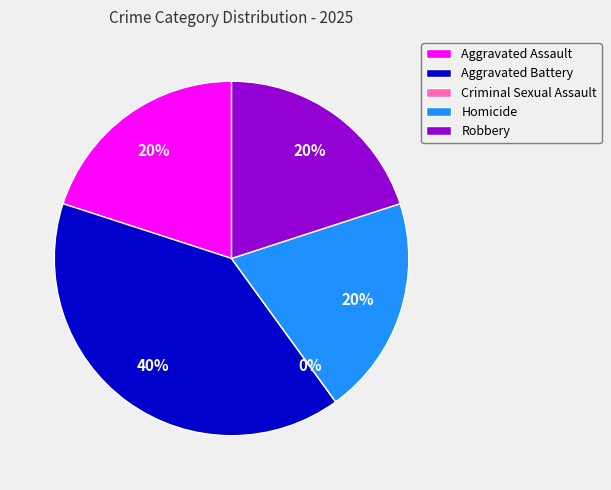

Rank the categories by value from lowest to highest.

Criminal Sexual Assault, Aggravated Assault, Homicide, Robbery, Aggravated Battery